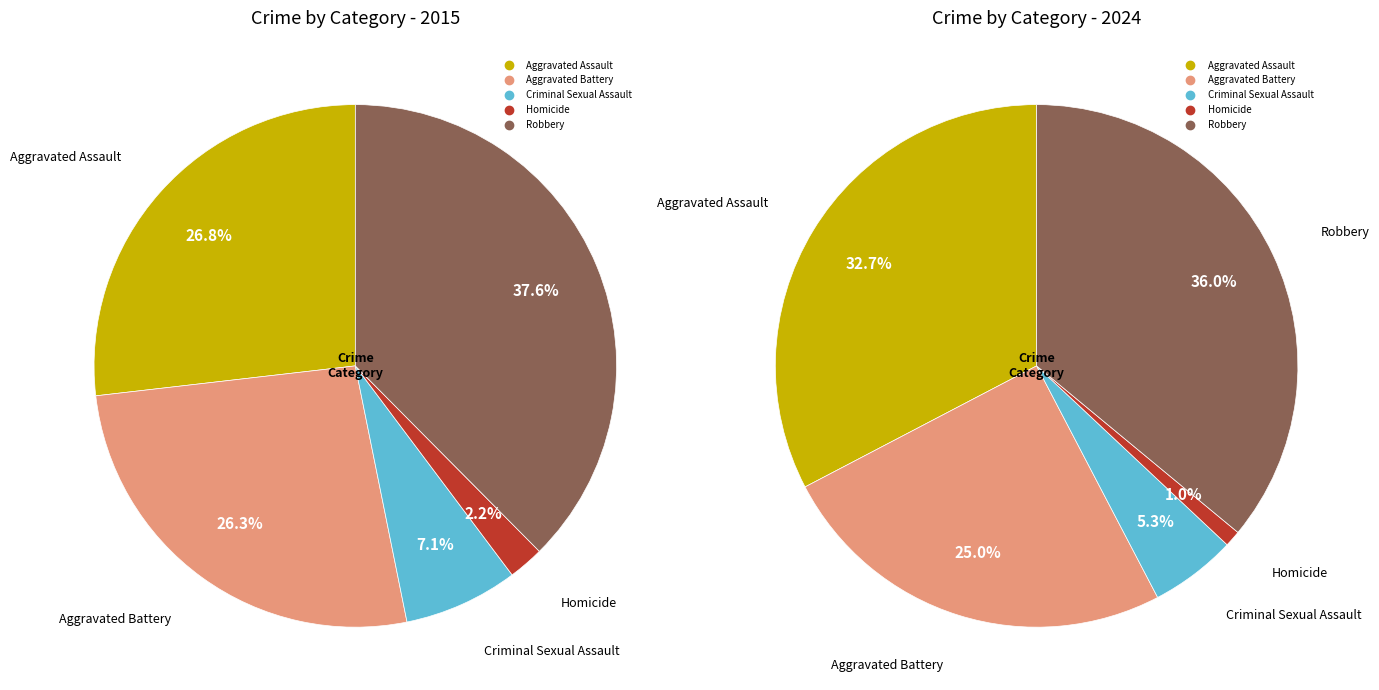

How many segments does this pie chart have?

5